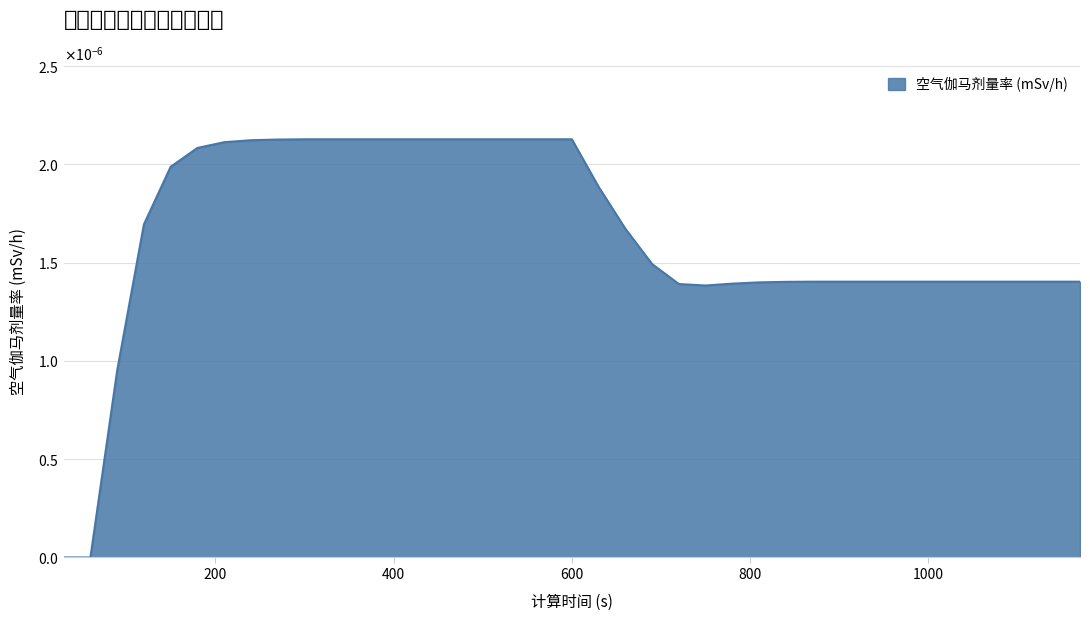

Rank the categories by value from lowest to highest.

30, 60, 90, 750, 720, 780, 810, 840, 870, 900, 930, 960, 990, 1020, 1050, 1080, 1110, 1140, 1170, 690, 660, 120, 630, 150, 180, 210, 240, 270, 300, 330, 360, 390, 420, 450, 480, 510, 540, 570, 600